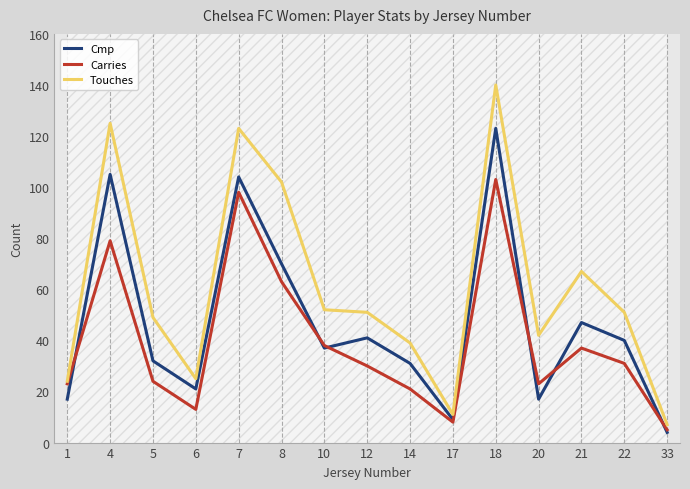

List the labels in order of Cmp value, largest first.

18, 4, 7, 8, 21, 12, 22, 10, 5, 14, 6, 1, 20, 17, 33